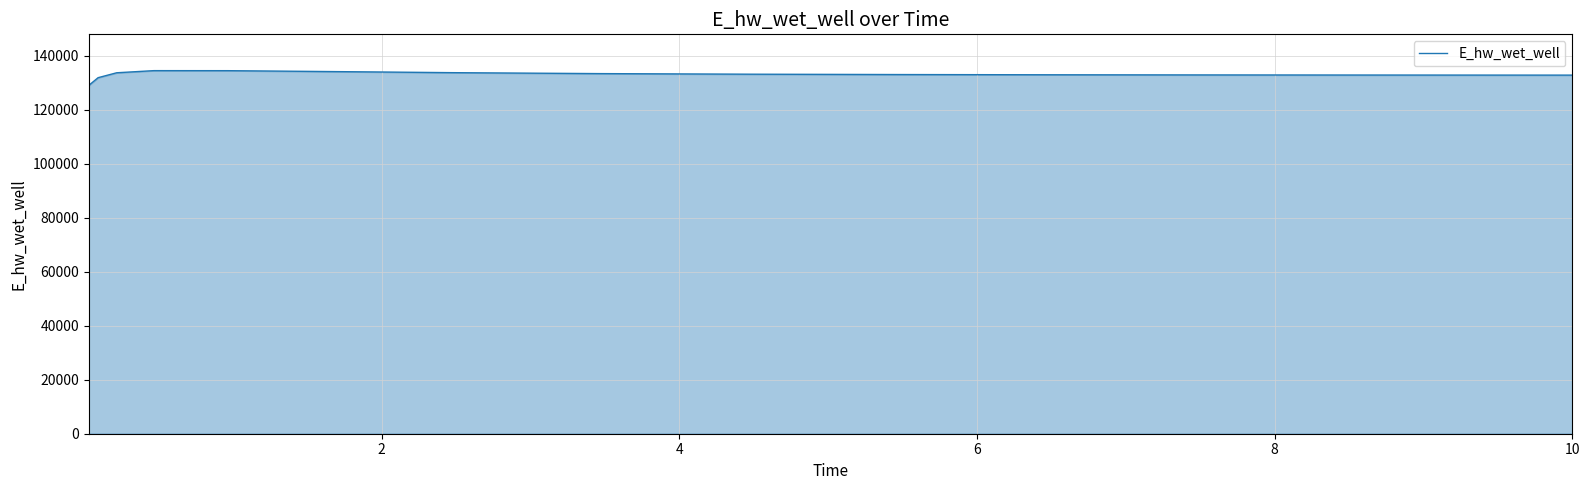

What is the difference between the maximum and minimum values?

5455.3